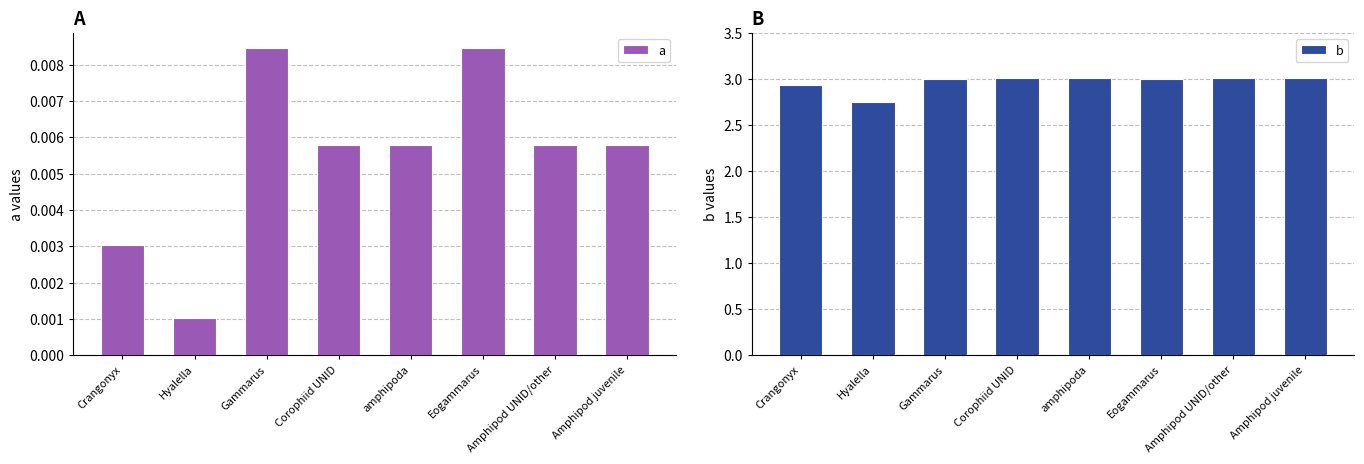

Is the value of b at Crangonyx greater than the value of a at Crangonyx?

Yes